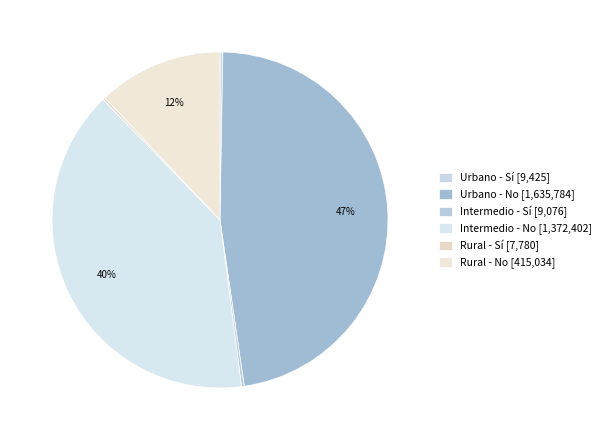

Is there a majority slice in this chart?

No